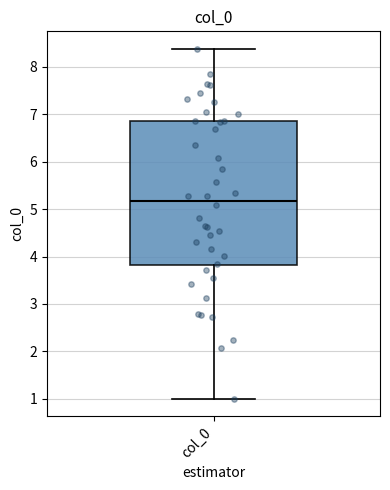

Read this box plot against the y-axis: the position of the median line, the range covered by the box, and the ends of both whiskers. The values are not printed on the chart, so give them approximately, as read against the axis.

median 5.2, box 3.8 to 6.9, whiskers 1.0 to 8.4